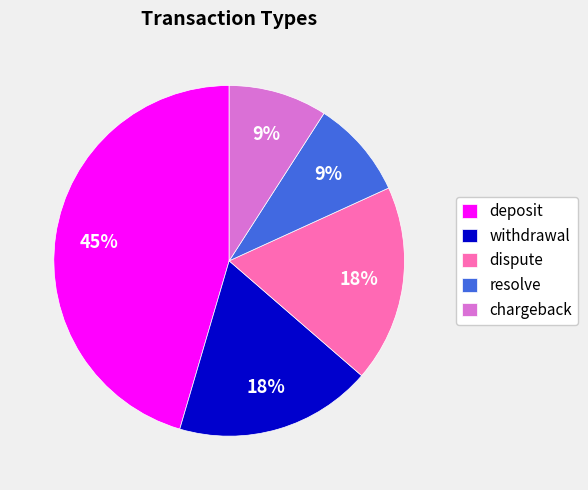

What percentage is the chargeback slice, to the nearest percent?

9%